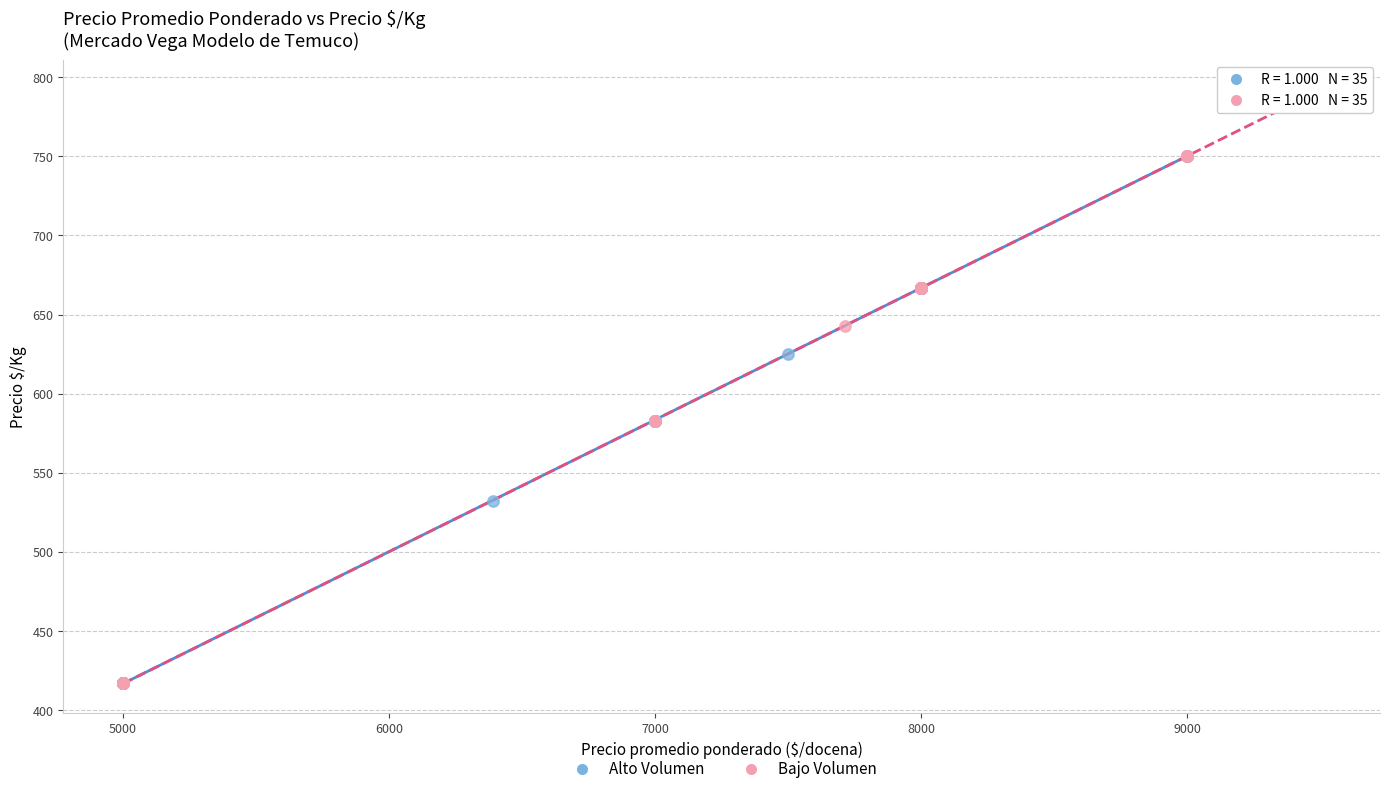

Which series reaches the maximum Y coordinate?

Bajo Volumen